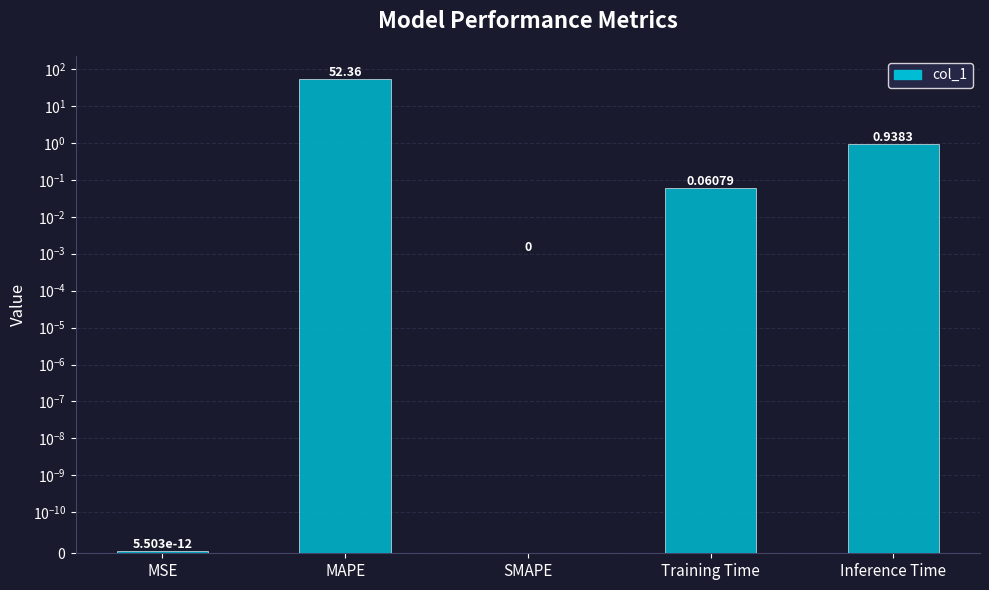

Which label corresponds to the smallest value in the chart?

SMAPE